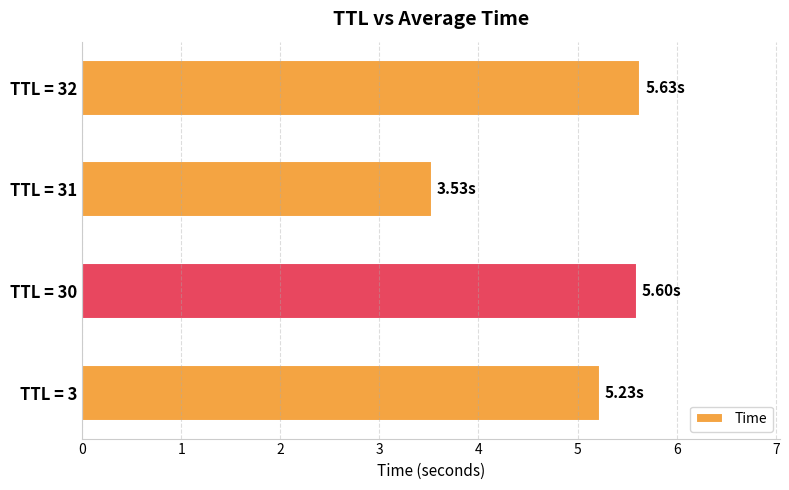

How many values are below 5?

1